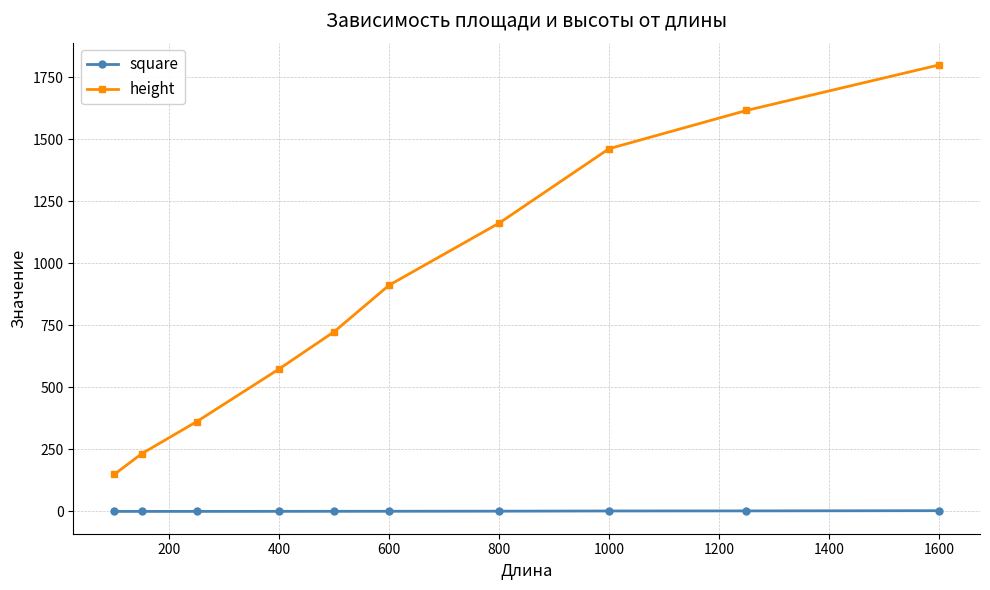

Which series has the largest total across all categories?

height